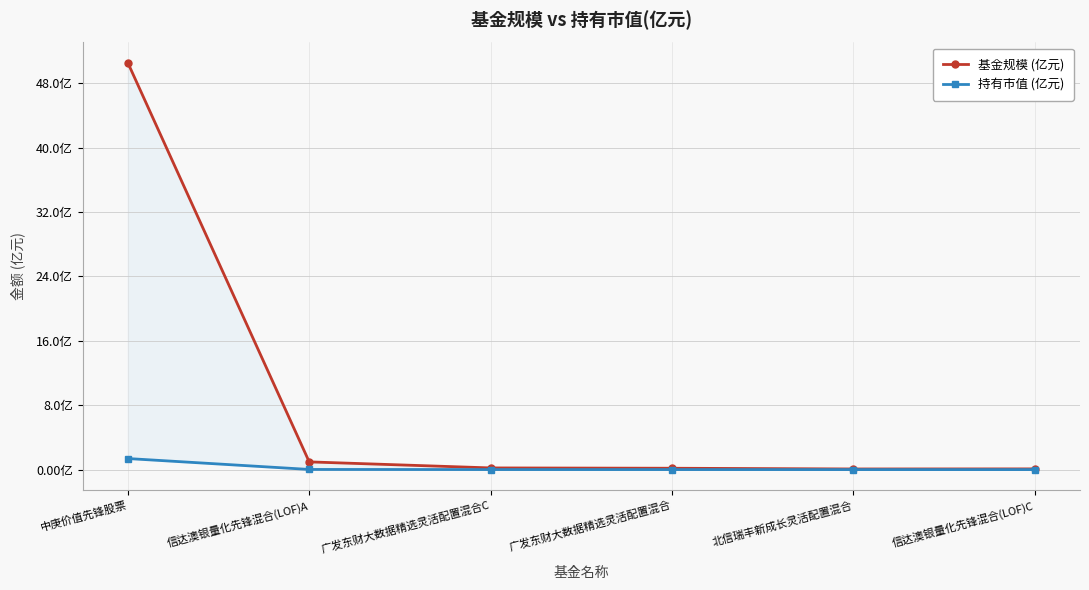

What is the label of the 4th point from the left?

广发东财大数据精选灵活配置混合